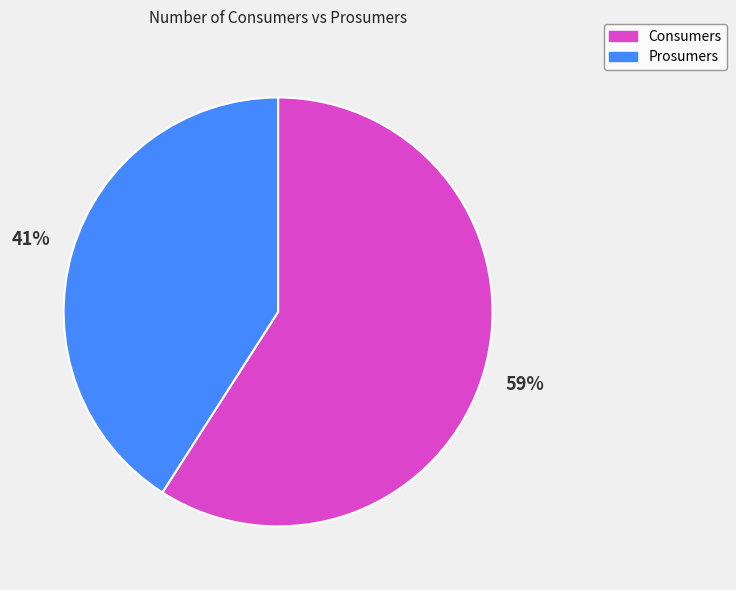

To the nearest percent, what percentage of the pie is Consumers?

59%